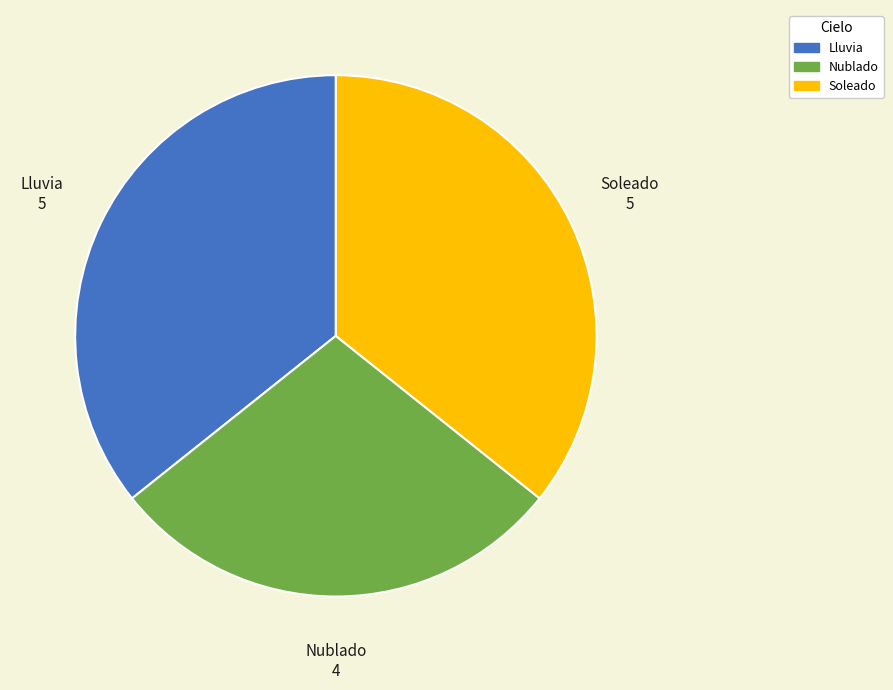

Which slice is the smallest?

Nublado